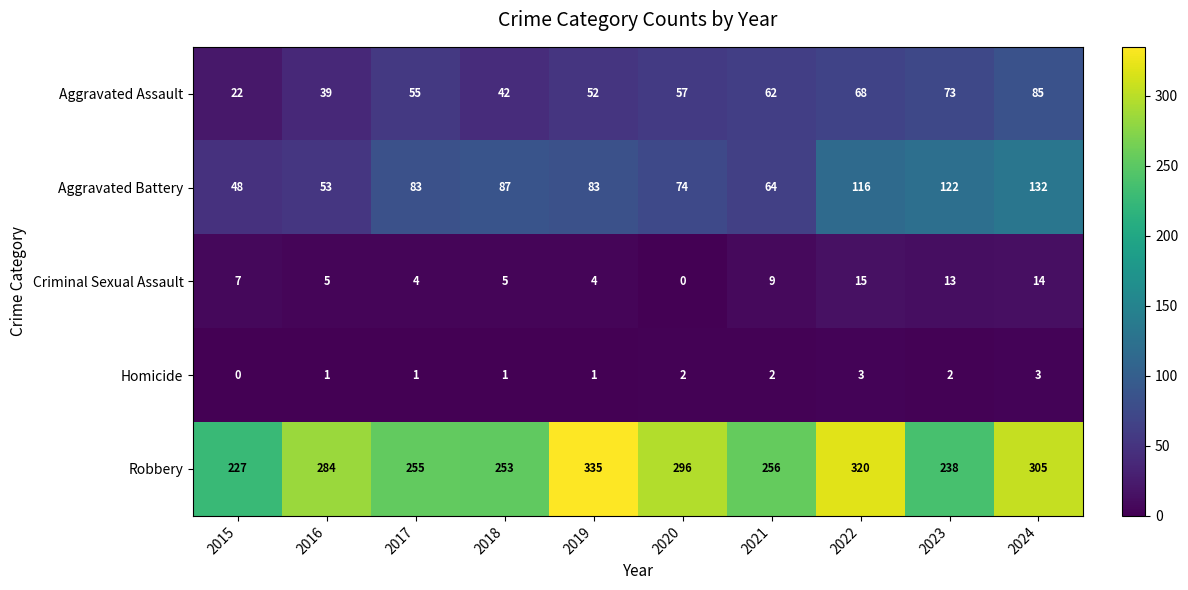

What is the difference between the maximum and minimum values in the Aggravated Battery series?

84